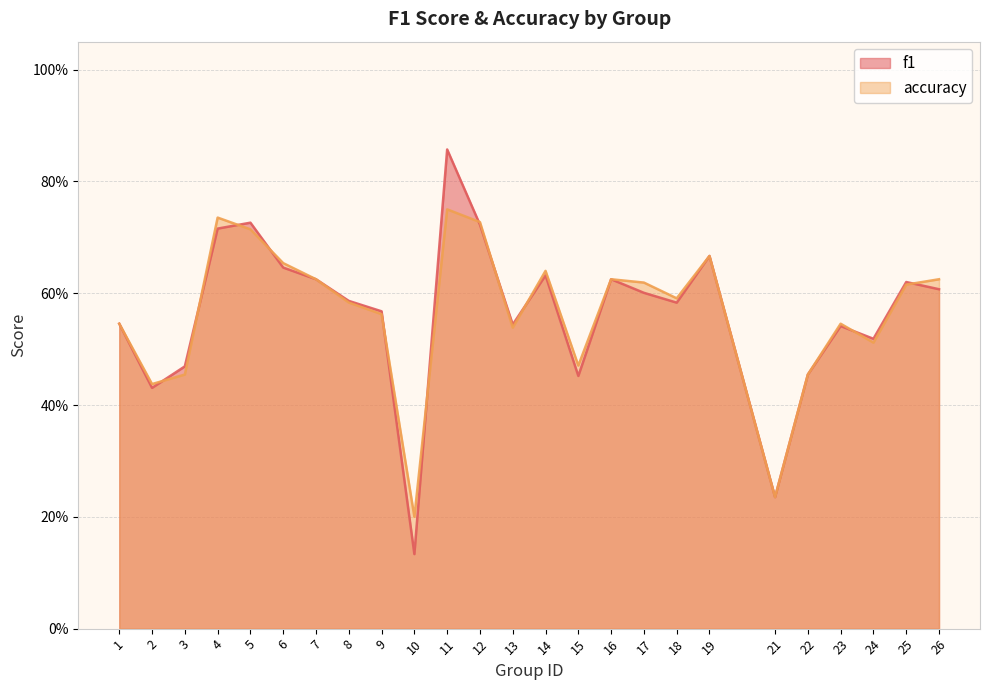

Where is the first local minimum for accuracy?

2